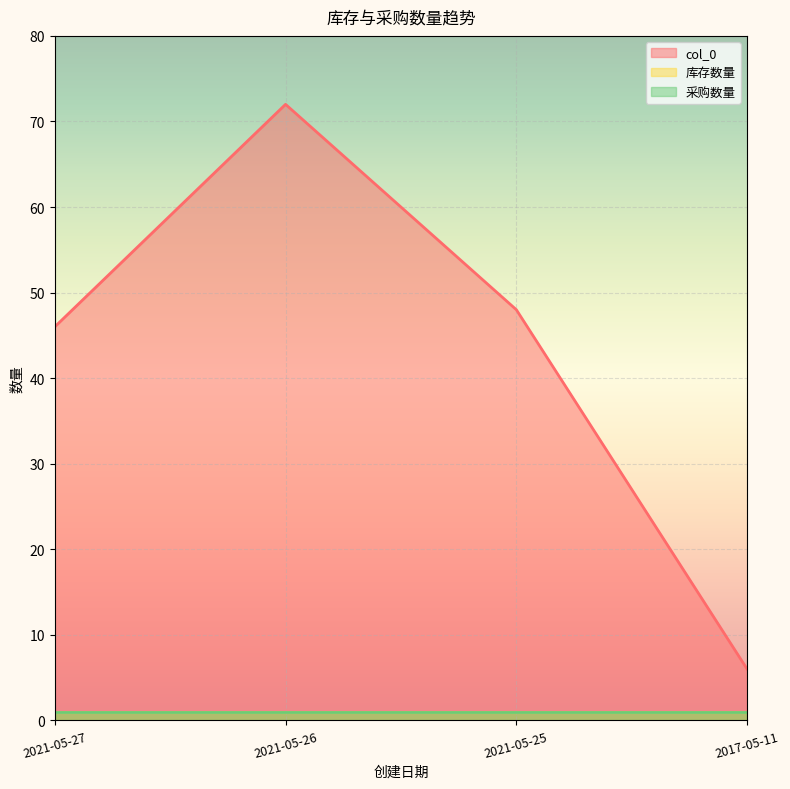

What is the minimum value for col_0?

6